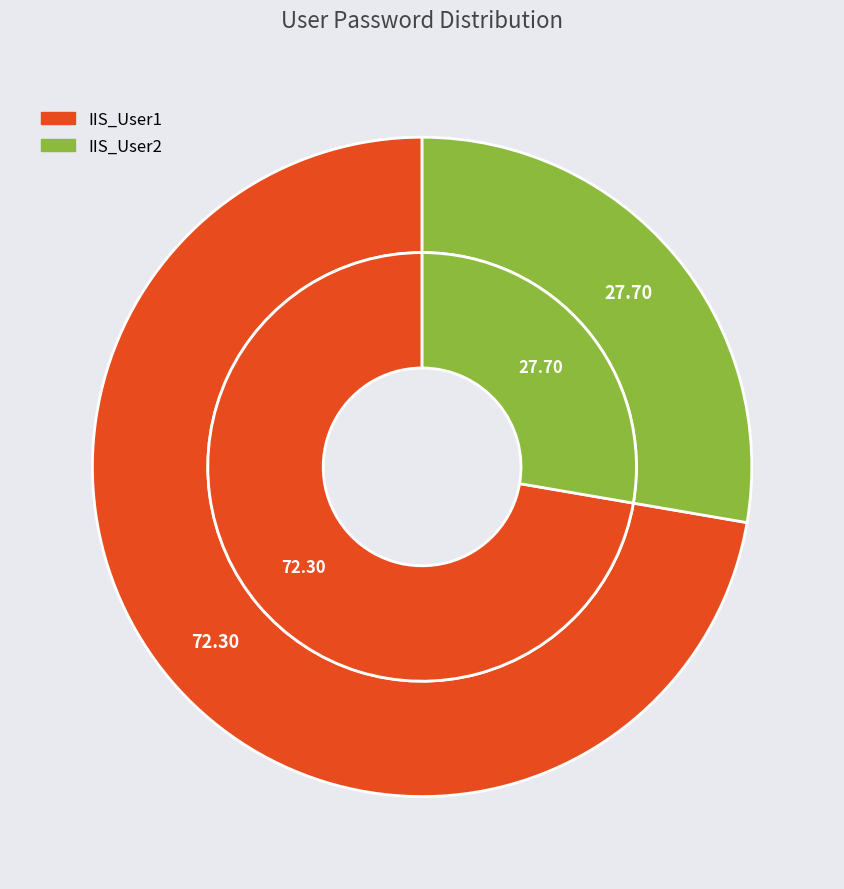

To the nearest percent, what is the difference between the largest and smallest slice percentages?

45%